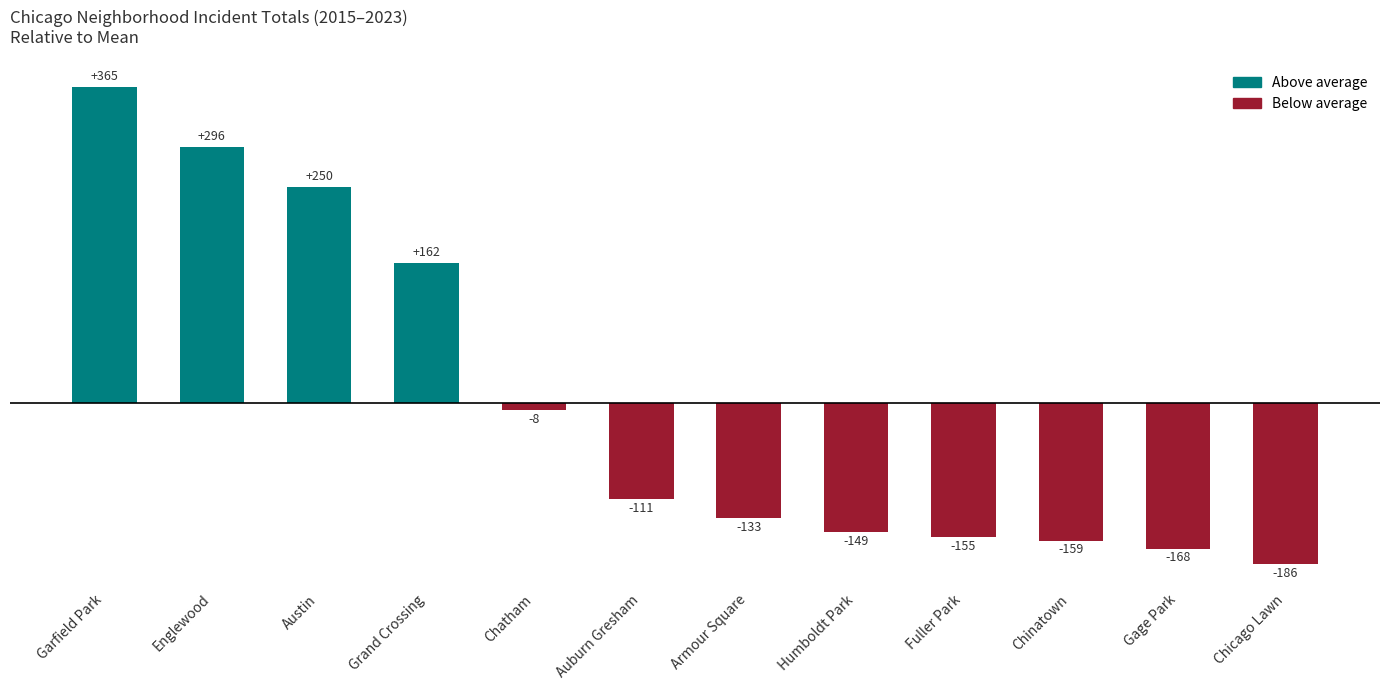

At which label is the value closest to 89?

Grand Crossing